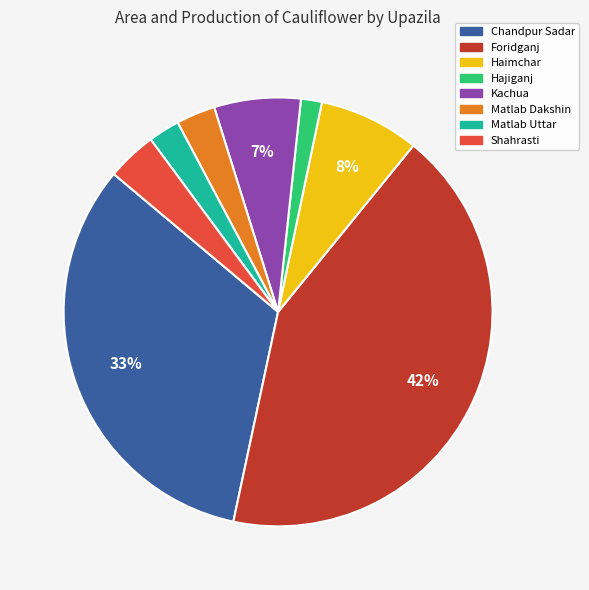

Is the sum of Haimchar and Hajiganj greater than half?

No